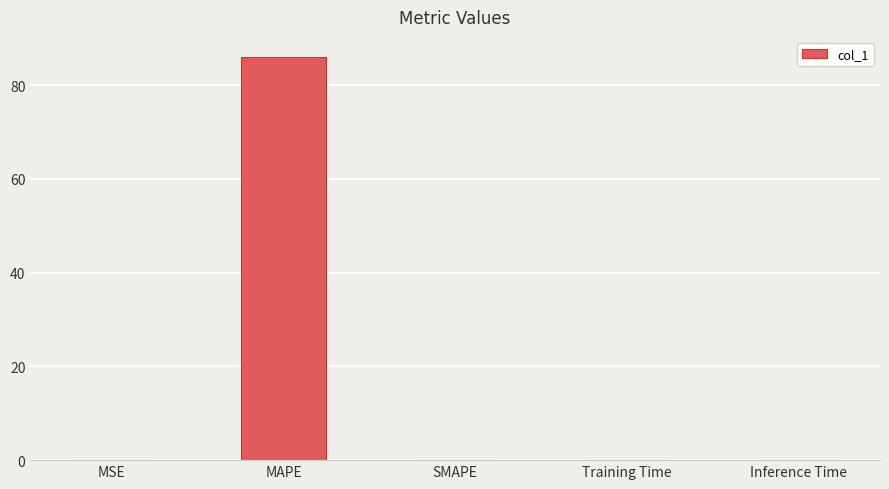

What is the greatest value displayed?

86.0